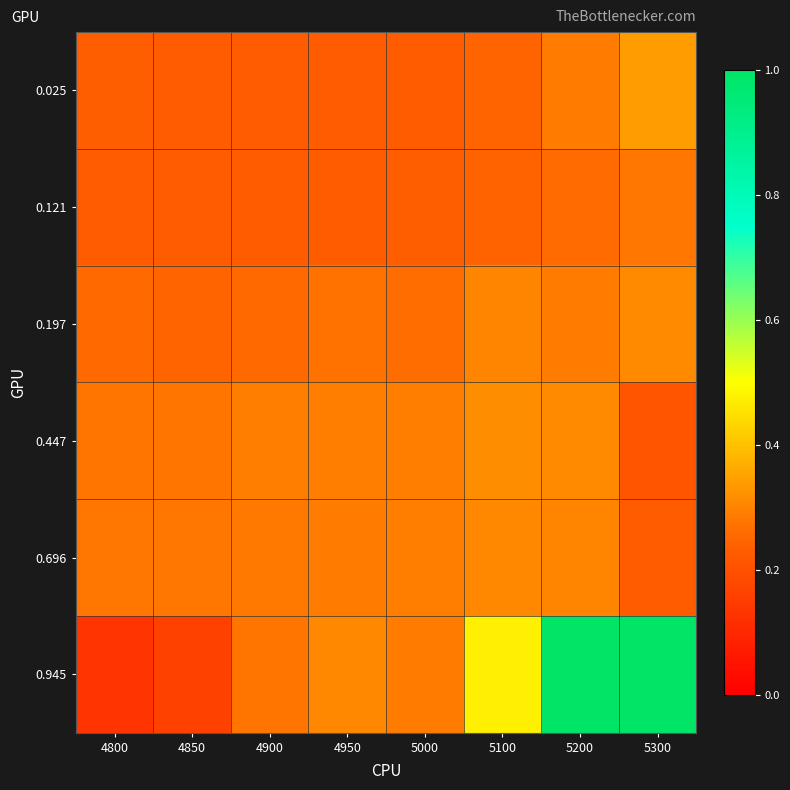

Reading left to right, transcribe all the data shown in this chart.

0.025: 4800=0.2	4850=0.2	4900=0.2	4950=0.2	5000=0.2	5100=0.2	5200=0.3	5300=0.3
0.121: 4800=0.2	4850=0.2	4900=0.2	4950=0.2	5000=0.2	5100=0.2	5200=0.3	5300=0.3
0.197: 4800=0.3	4850=0.2	4900=0.3	4950=0.3	5000=0.3	5100=0.3	5200=0.3	5300=0.3
0.447: 4800=0.3	4850=0.3	4900=0.3	4950=0.3	5000=0.3	5100=0.3	5200=0.3	5300=0.2
0.696: 4800=0.3	4850=0.3	4900=0.3	4950=0.3	5000=0.3	5100=0.3	5200=0.3	5300=0.2
0.945: 4800=0.1	4850=0.2	4900=0.3	4950=0.3	5000=0.3	5100=0.5	5200=1.0	5300=1.0